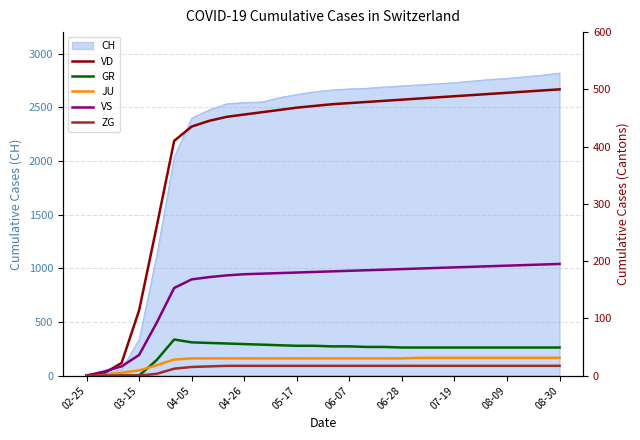

What is the sum of all ZG values?

386